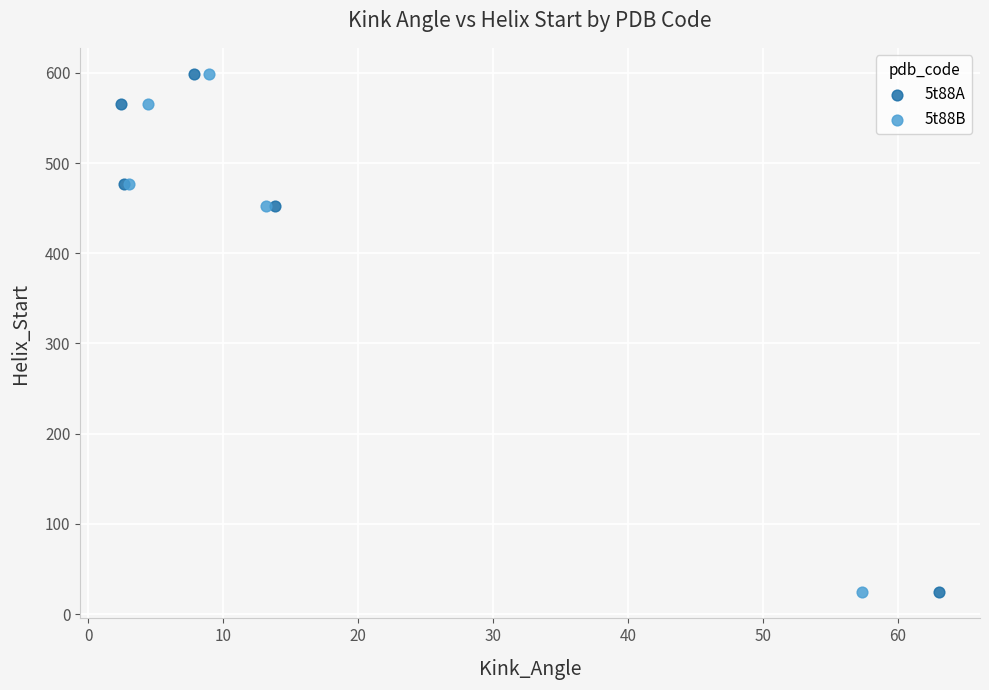

What are all the series names shown in the legend?

5t88A, 5t88B